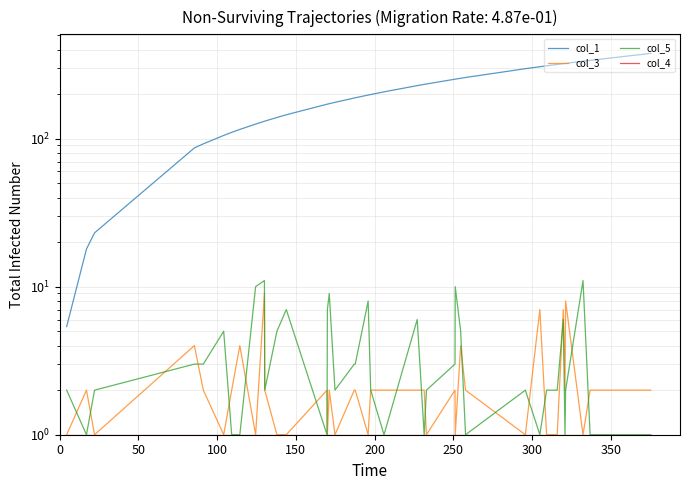

True or false: col_1 has more than 1 interior local peaks.

False